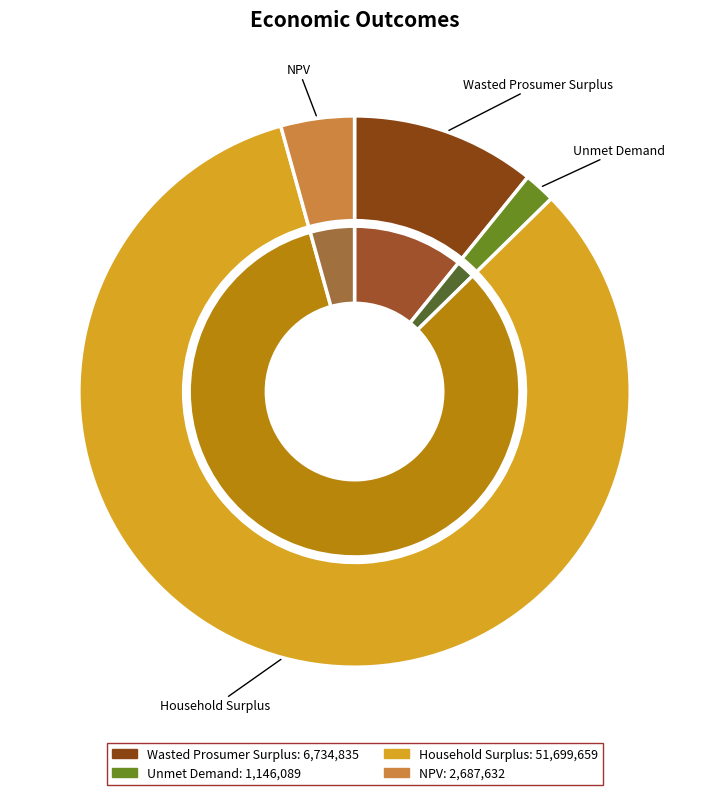

Does NPV represent more than half of the total?

No